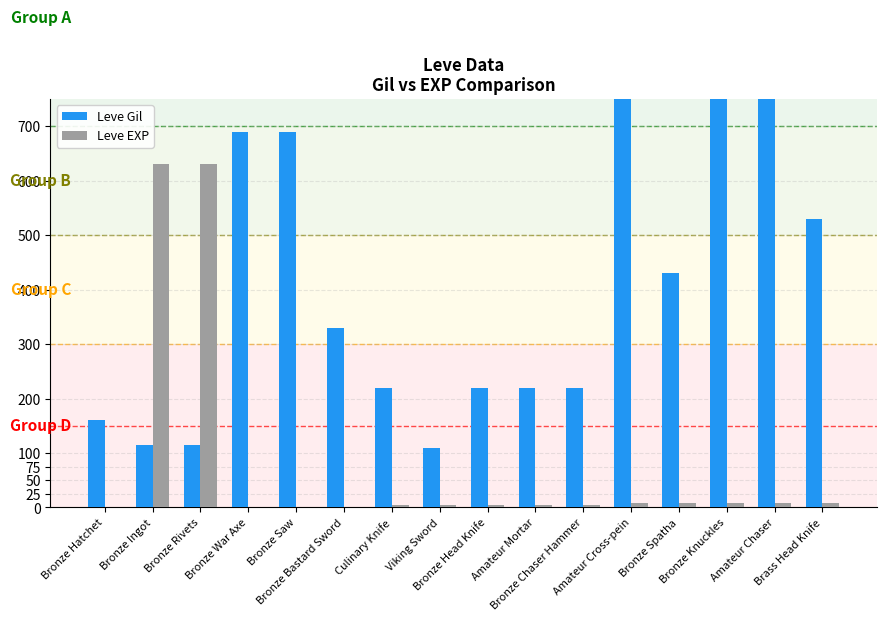

At which label is Leve EXP closest to 315?

Amateur Cross-pein